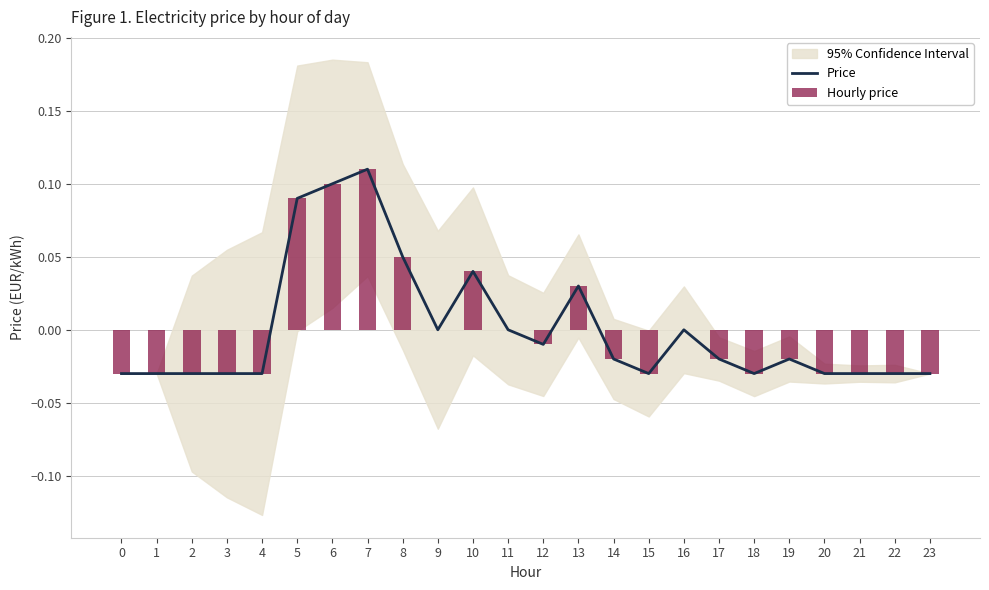

At which category does the chart reach its peak across all series?

7